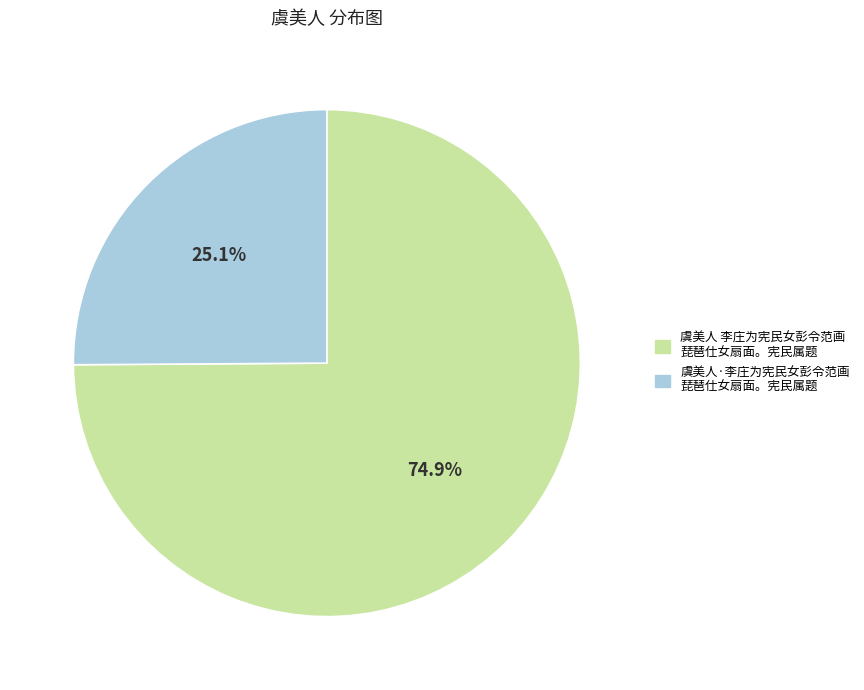

Count the number of slices in the pie.

2